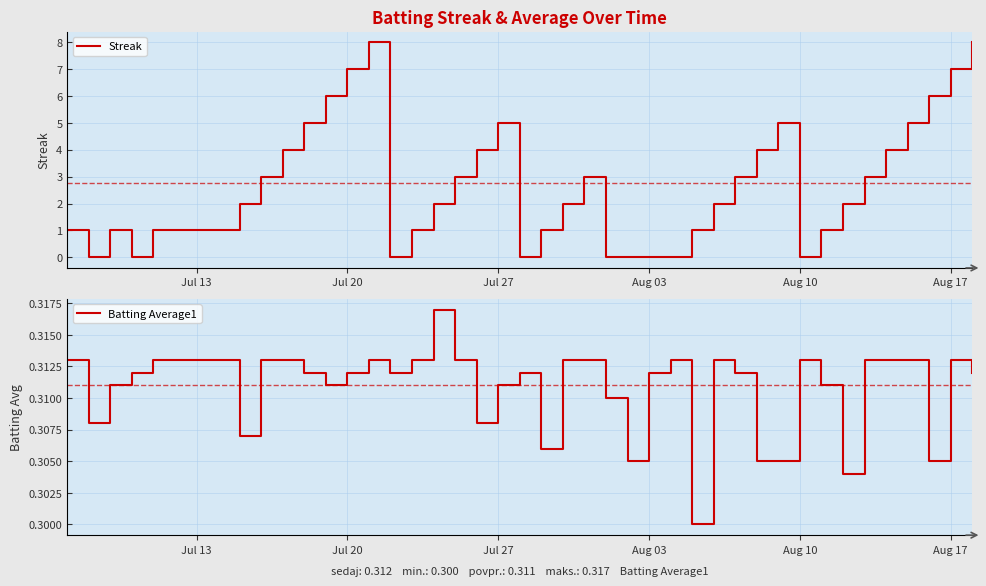

True or false: Streak has more than 0 points higher than both neighbors.

True